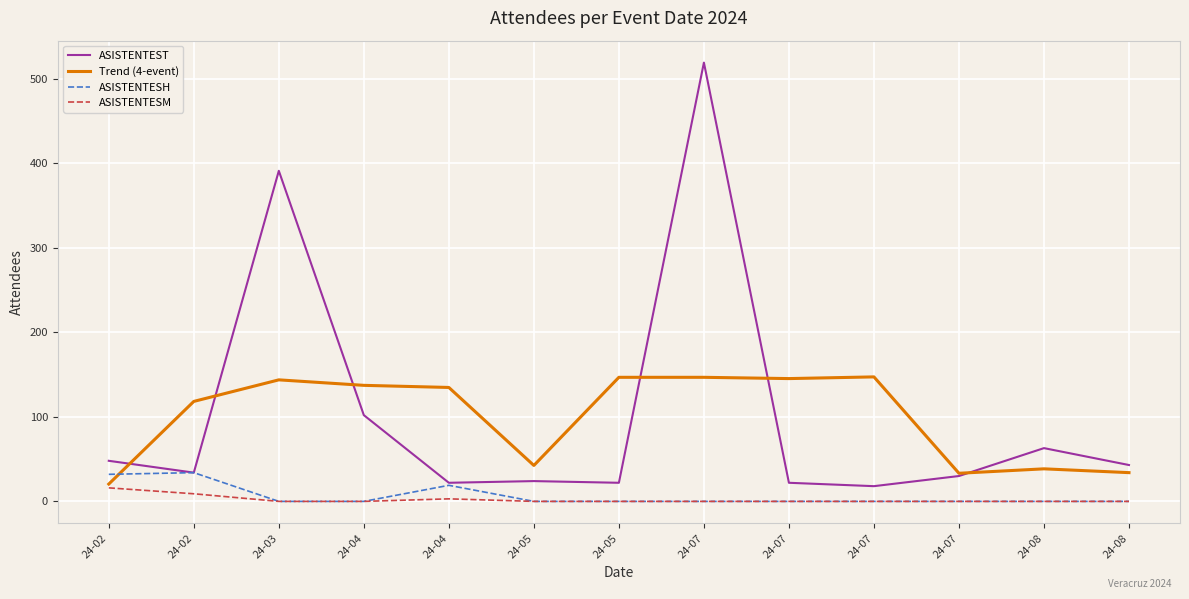

Between 24-02 and 24-08, which series saw the biggest shift?

ASISTENTESH